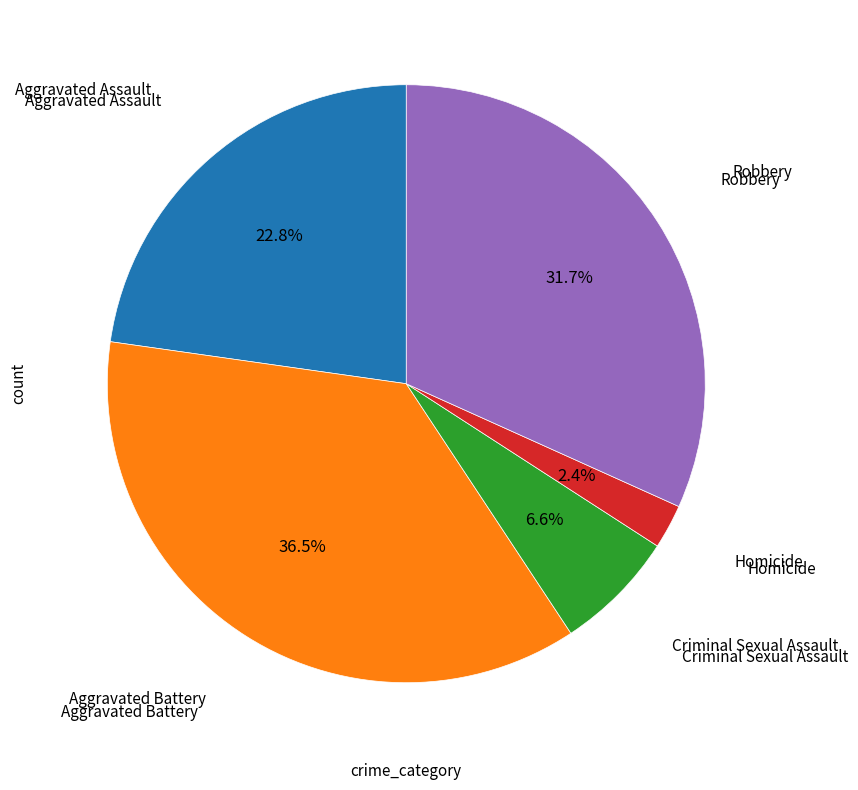

Is there any slice that represents more than half of the pie?

No